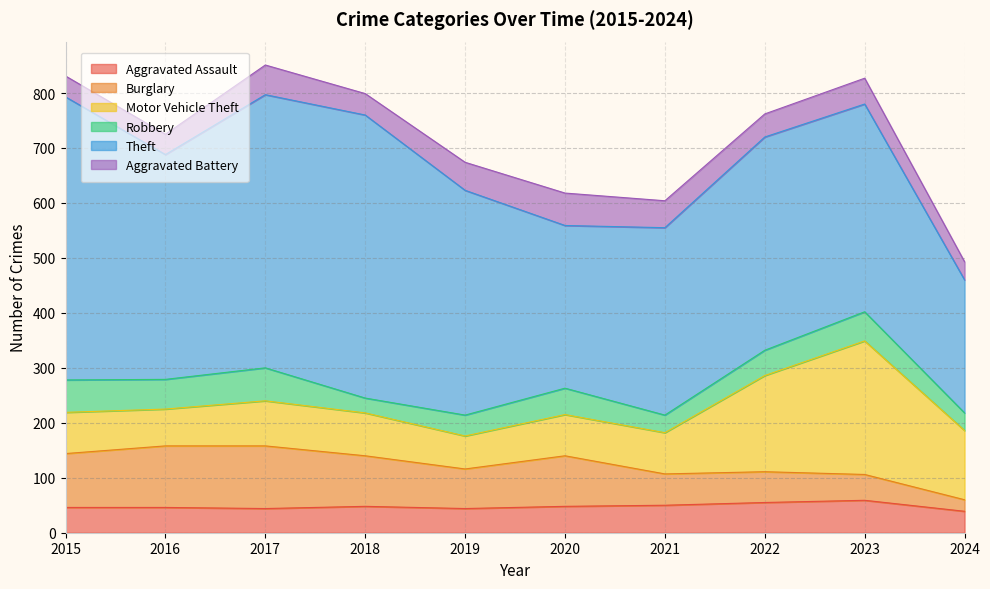

What is the difference between the second highest and second lowest values in the Aggravated Assault series?

11